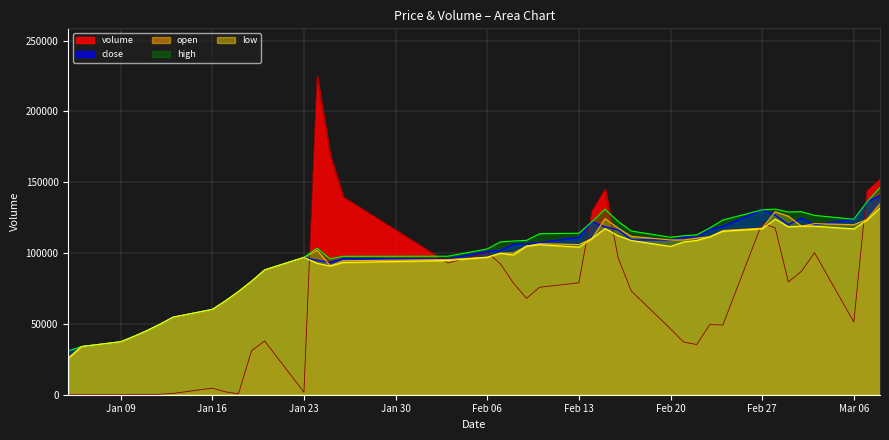

What is the total value across all series at Mar 06?

535988.9